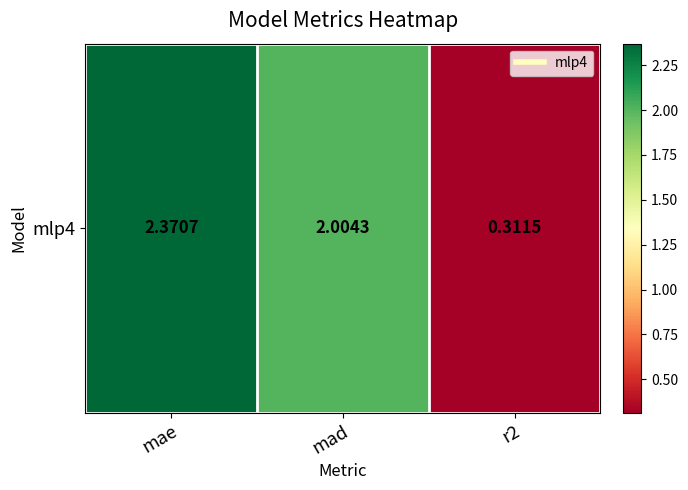

Reading left to right, list all the values displayed in this chart.

mae=2.4	mad=2.0	r2=0.3